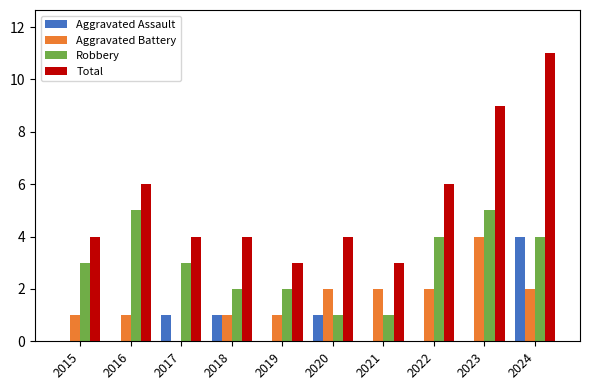

What is the sum of the Robbery values at 2024 and 2019?

6